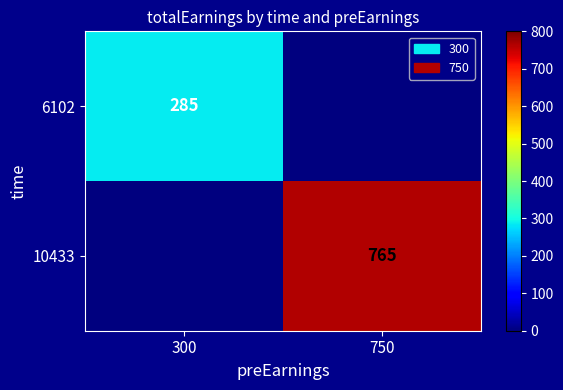

True or false: 6102 has a value of 285 at 300.

True